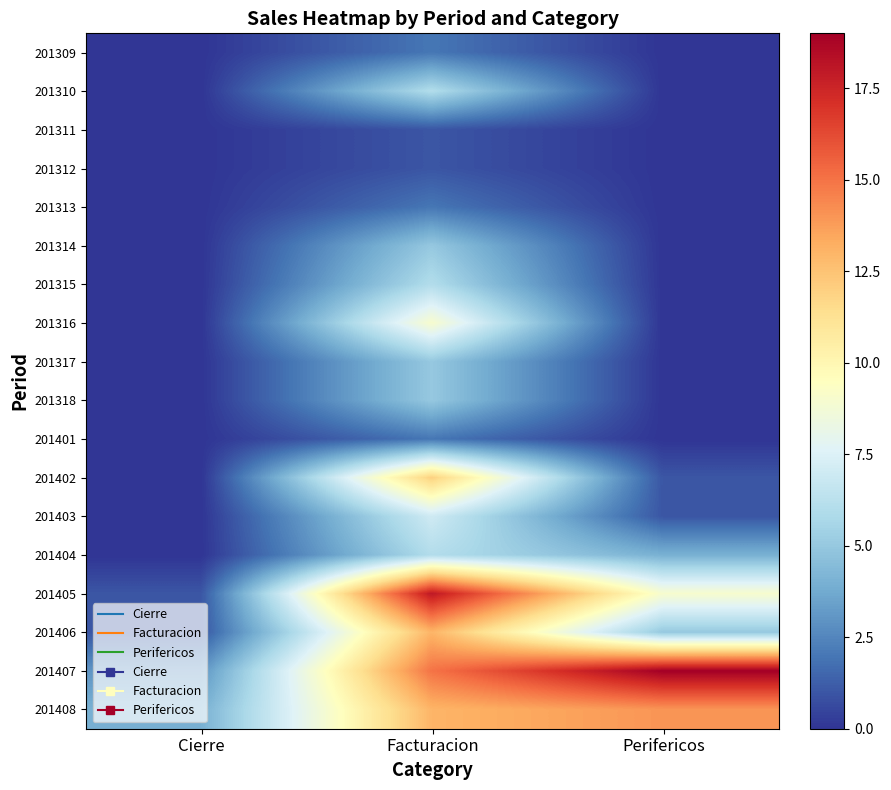

Reading left to right, what are all the values shown in this chart?

201309: Cierre=0	Facturacion=2	Perifericos=0
201310: Cierre=0	Facturacion=6	Perifericos=0
201311: Cierre=0	Facturacion=1	Perifericos=0
201312: Cierre=0	Facturacion=1	Perifericos=0
201313: Cierre=0	Facturacion=2	Perifericos=0
201314: Cierre=0	Facturacion=5	Perifericos=0
201315: Cierre=0	Facturacion=6	Perifericos=0
201316: Cierre=0	Facturacion=9	Perifericos=0
201317: Cierre=0	Facturacion=5	Perifericos=0
201318: Cierre=0	Facturacion=5	Perifericos=0
201401: Cierre=0	Facturacion=2	Perifericos=0
201402: Cierre=0	Facturacion=12	Perifericos=1
201403: Cierre=0	Facturacion=7	Perifericos=1
201404: Cierre=0	Facturacion=6	Perifericos=4
201405: Cierre=1	Facturacion=18	Perifericos=9
201406: Cierre=1	Facturacion=13	Perifericos=5
201407: Cierre=3	Facturacion=15	Perifericos=19
201408: Cierre=4	Facturacion=13	Perifericos=14